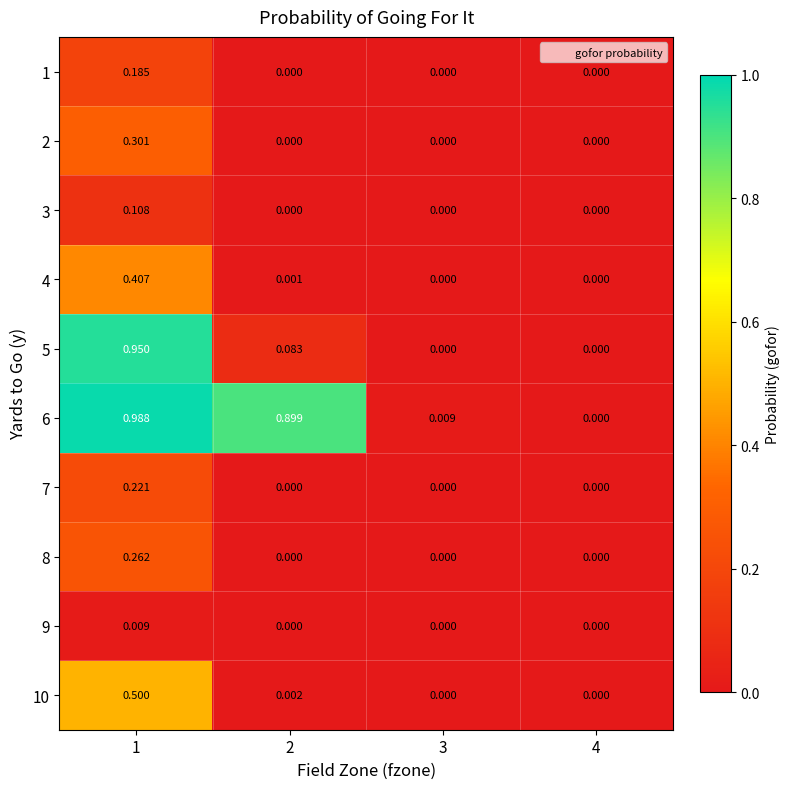

At which category does the chart reach its minimum across all series?

2